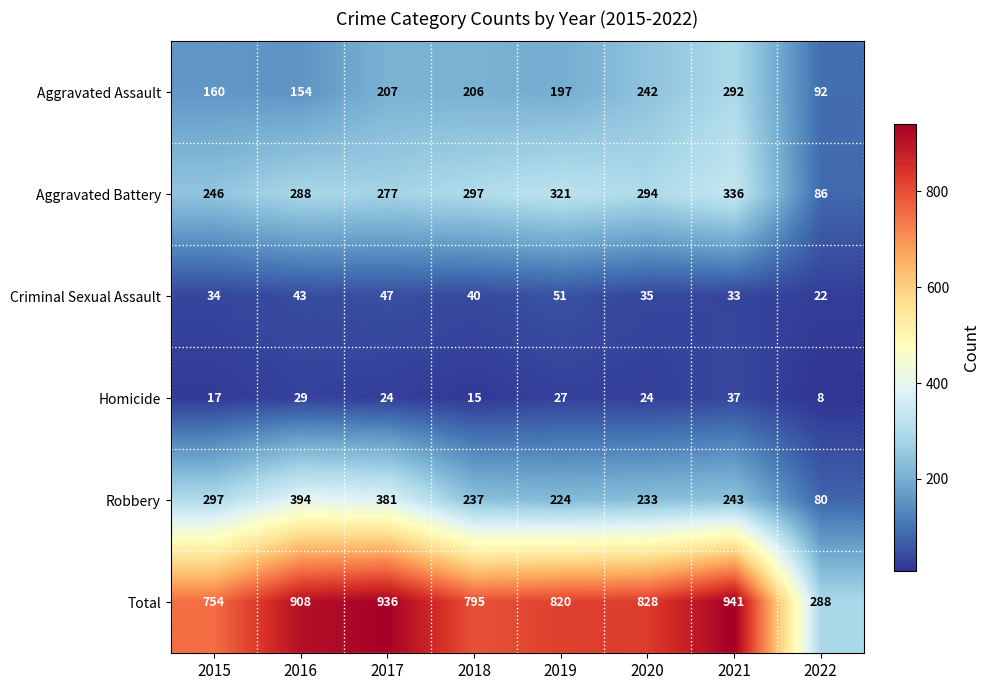

How many data points in Homicide are less than 24?

3